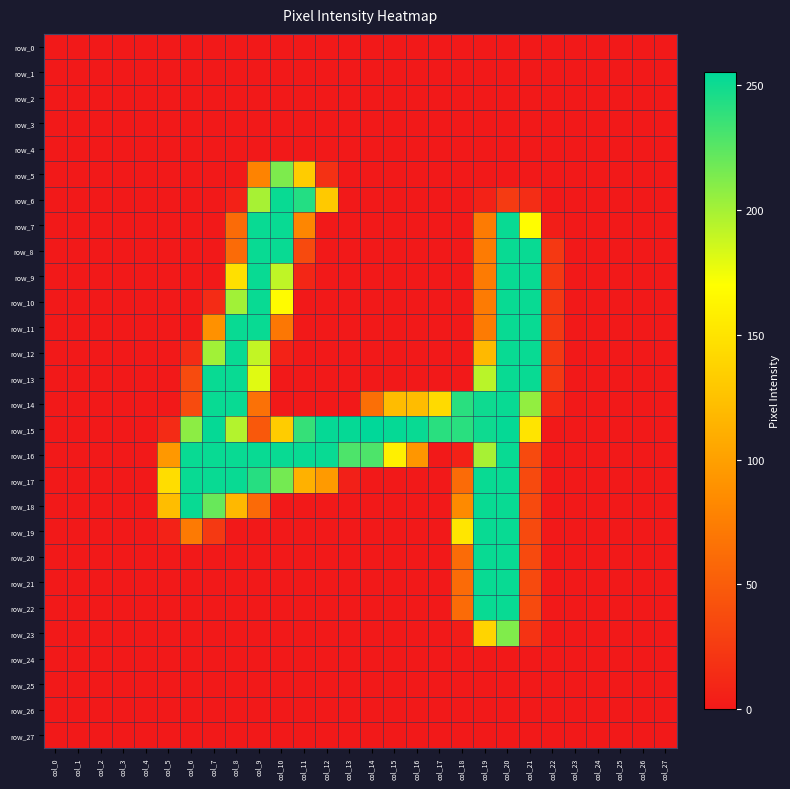

Which series changed the most between col_3 and col_27?

row_0